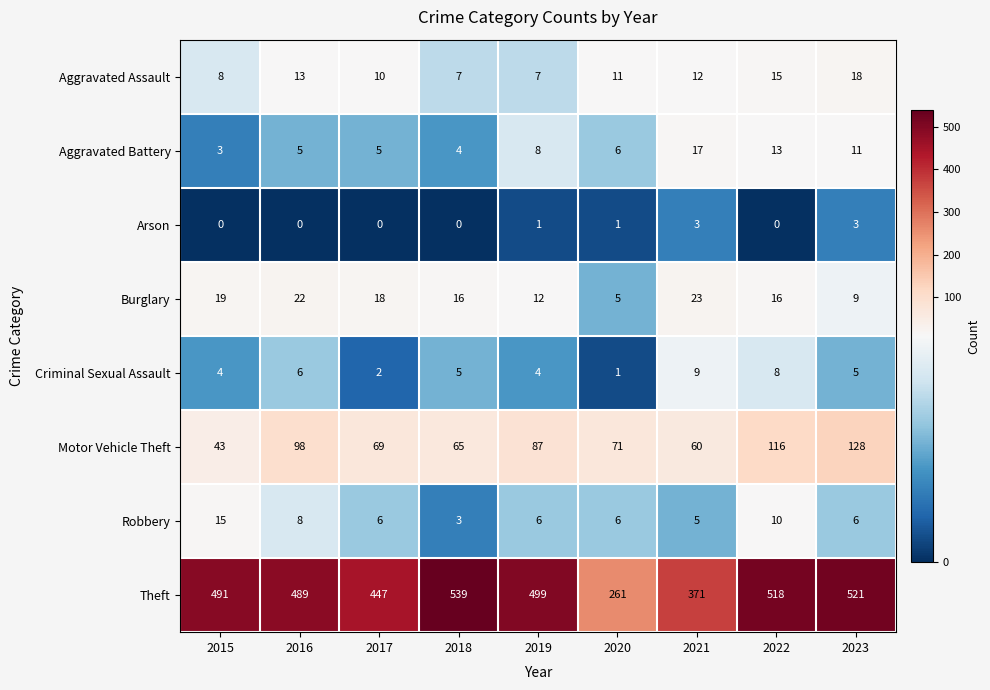

What is the spread (max minus min) of values at 2015?

491